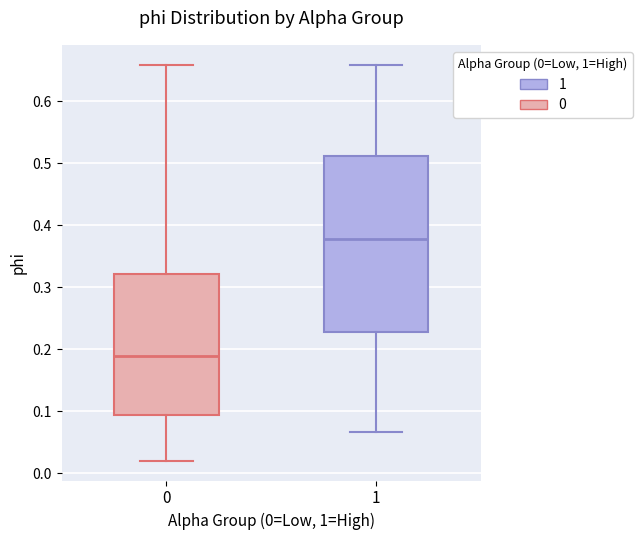

Where does the lower whisker of the box at x = 1 end on the y-axis? The values are not printed on the chart, so give them approximately, as read against the axis.

0.07